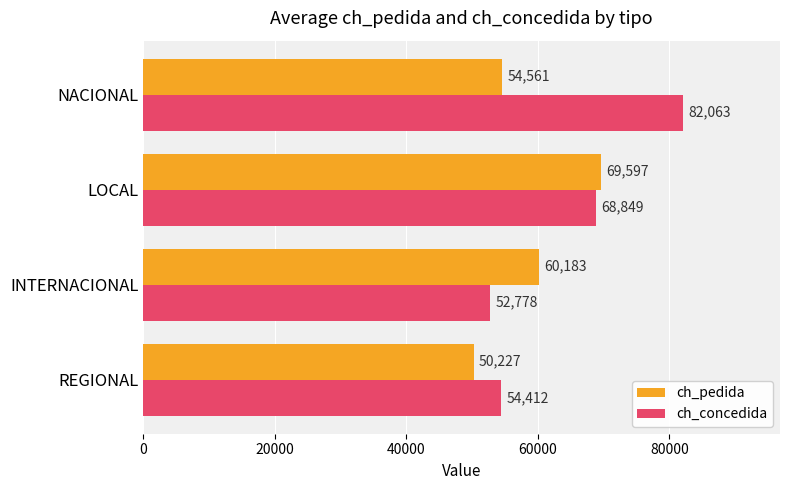

Which category has the highest value across all series?

NACIONAL